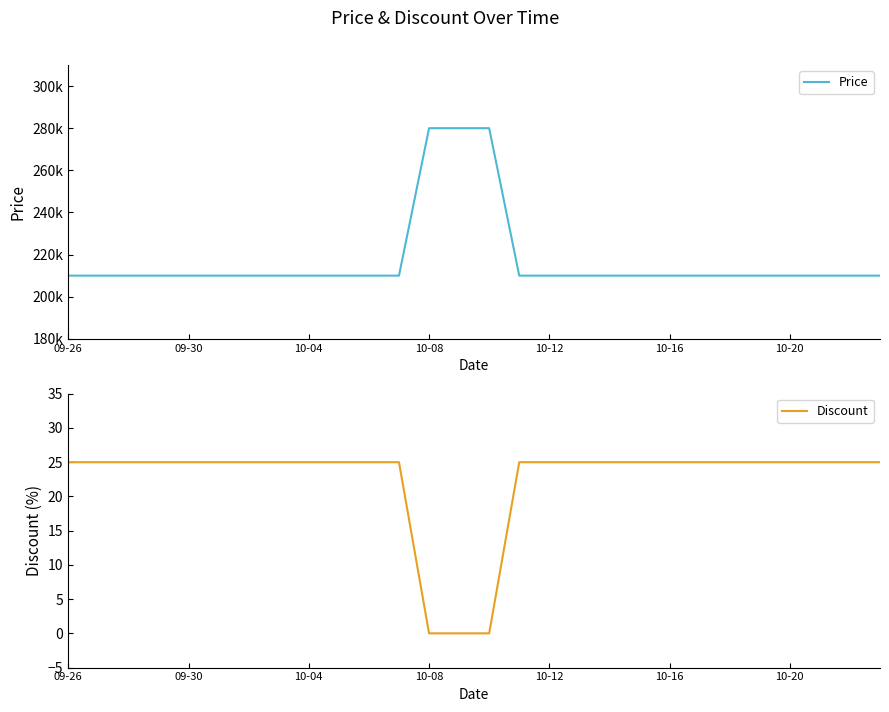

What is the maximum value for Discount?

25